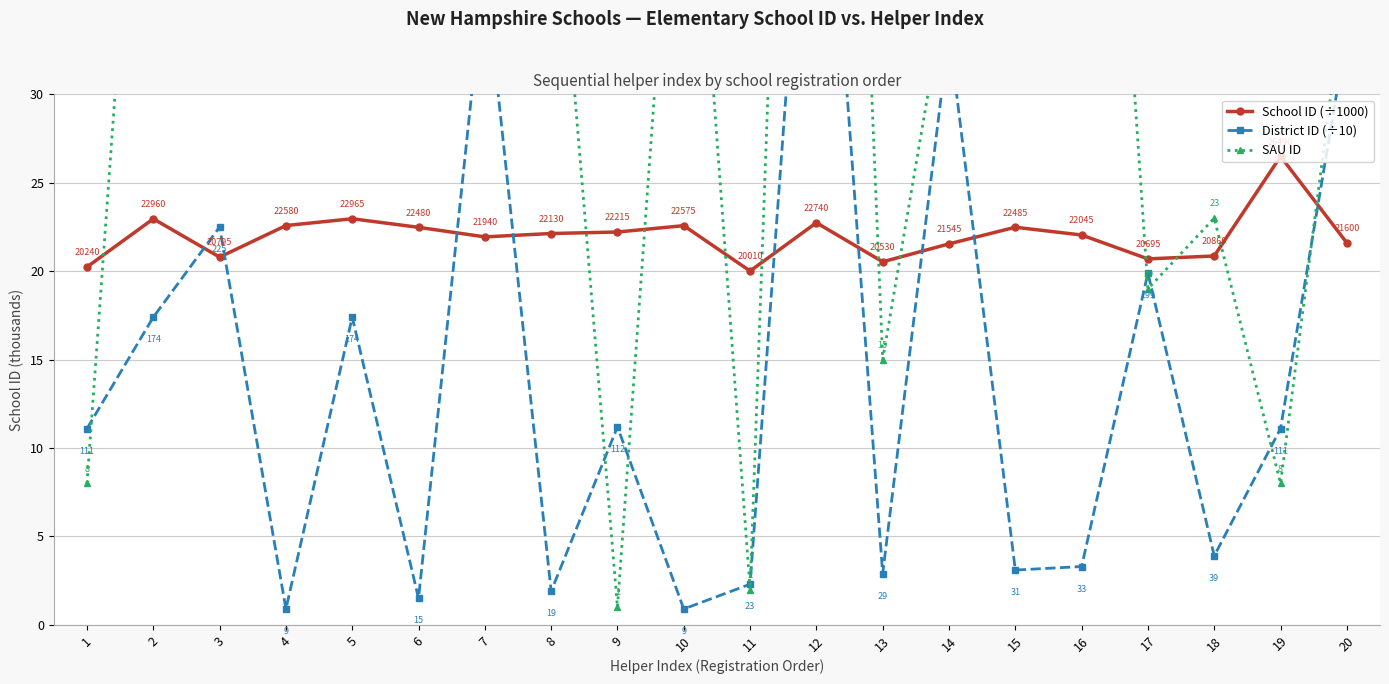

What is the value of the District ID (÷10) point at the 11th from the left?

2.3